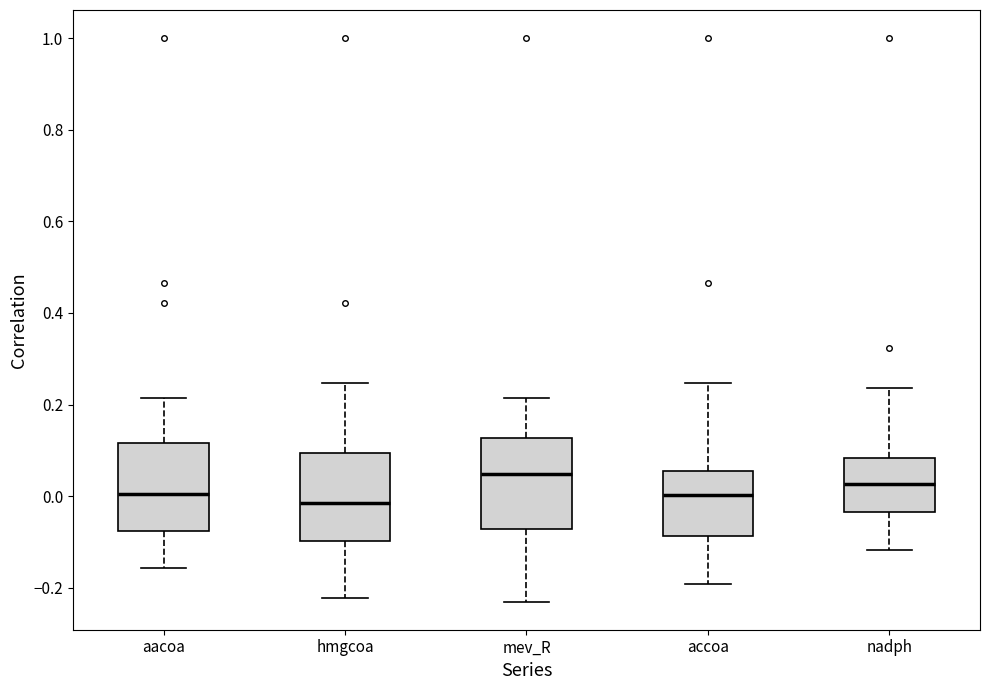

Reading left to right, read every box against the y-axis: the position of its median line, the range the box covers, and the ends of its whiskers. The values are not printed on the chart, so give them approximately, as read against the axis.

aacoa: median 0.00, box -0.08 to 0.12, whiskers -0.16 to 0.22
hmgcoa: median -0.02, box -0.10 to 0.10, whiskers -0.22 to 0.24
mev_R: median 0.04, box -0.08 to 0.12, whiskers -0.24 to 0.22
accoa: median 0.00, box -0.08 to 0.06, whiskers -0.20 to 0.24
nadph: median 0.02, box -0.04 to 0.08, whiskers -0.12 to 0.24